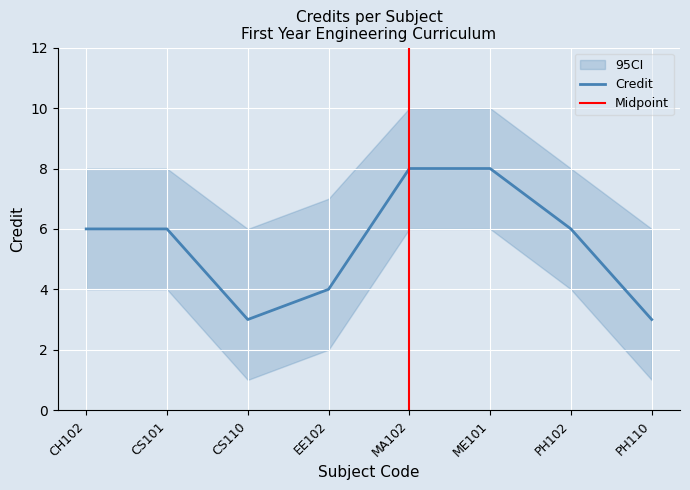

Which label corresponds to the largest value in the chart?

MA102